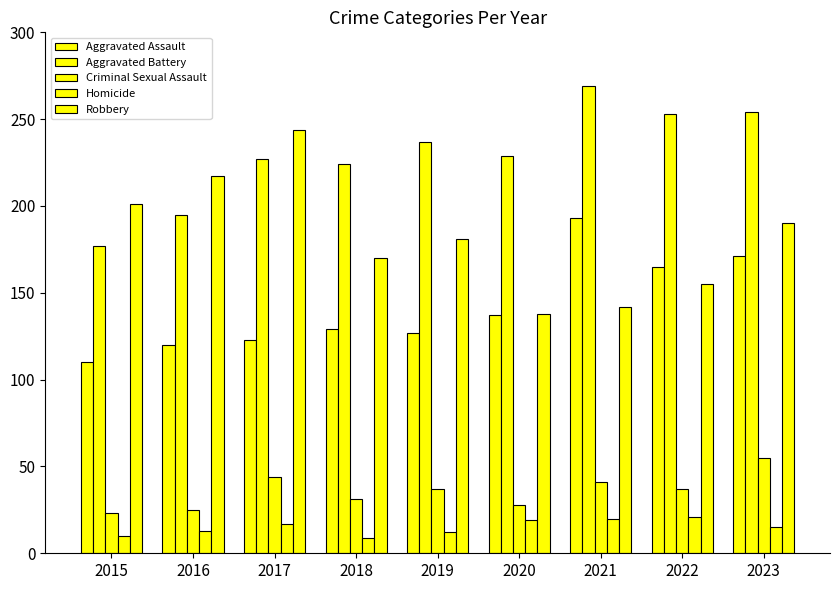

What is the maximum value shown in the chart?

269